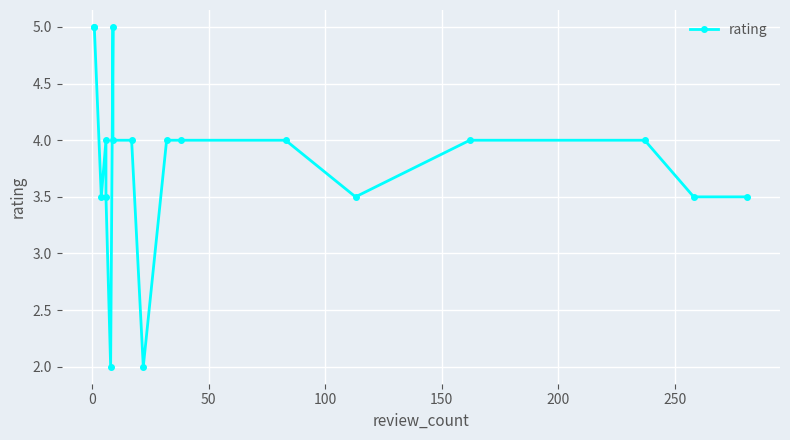

How many interior local peaks (higher than both neighbors) does the data have?

2